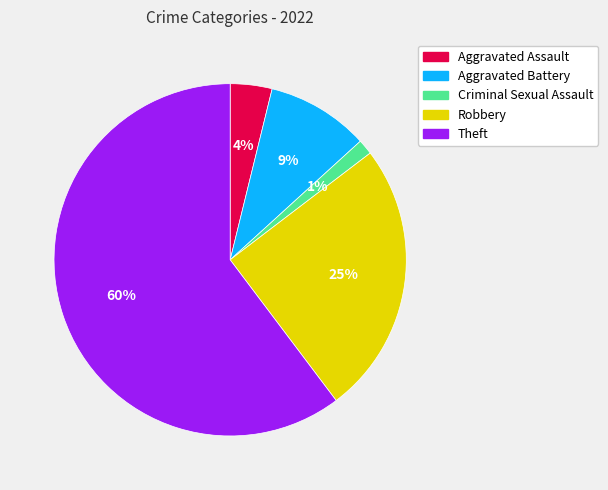

Which category accounts for the majority?

Theft